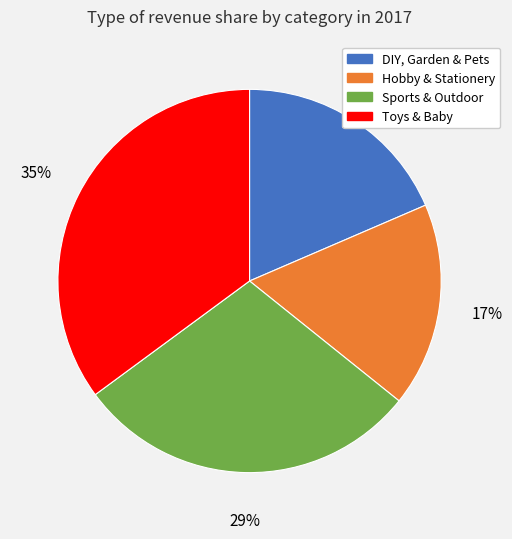

Between Toys & Baby and DIY, Garden & Pets, which is larger?

Toys & Baby